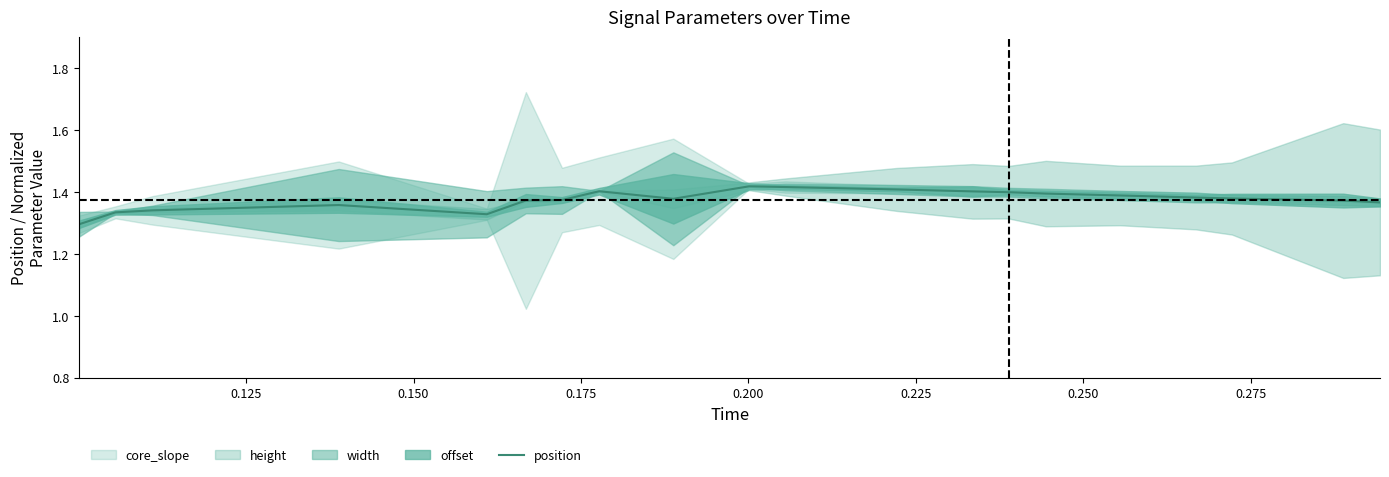

What is the average value?

1.4